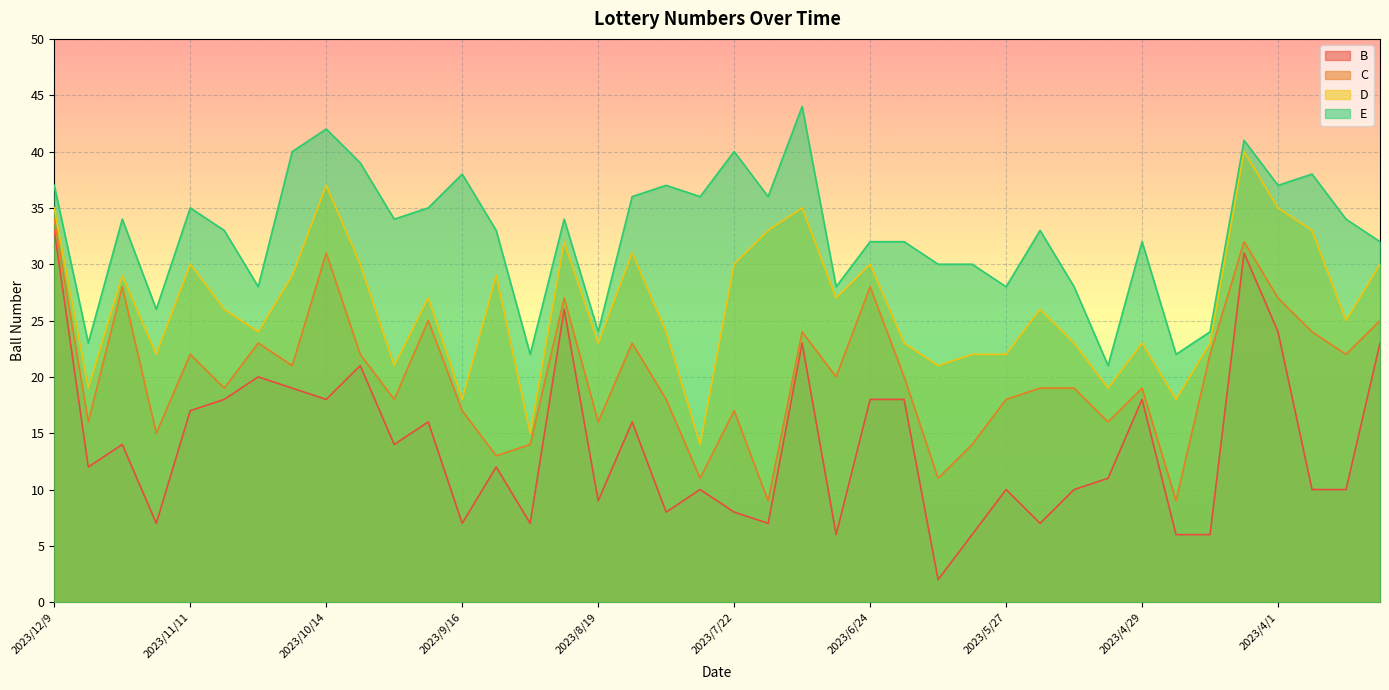

How many lines are shown in the chart?

4